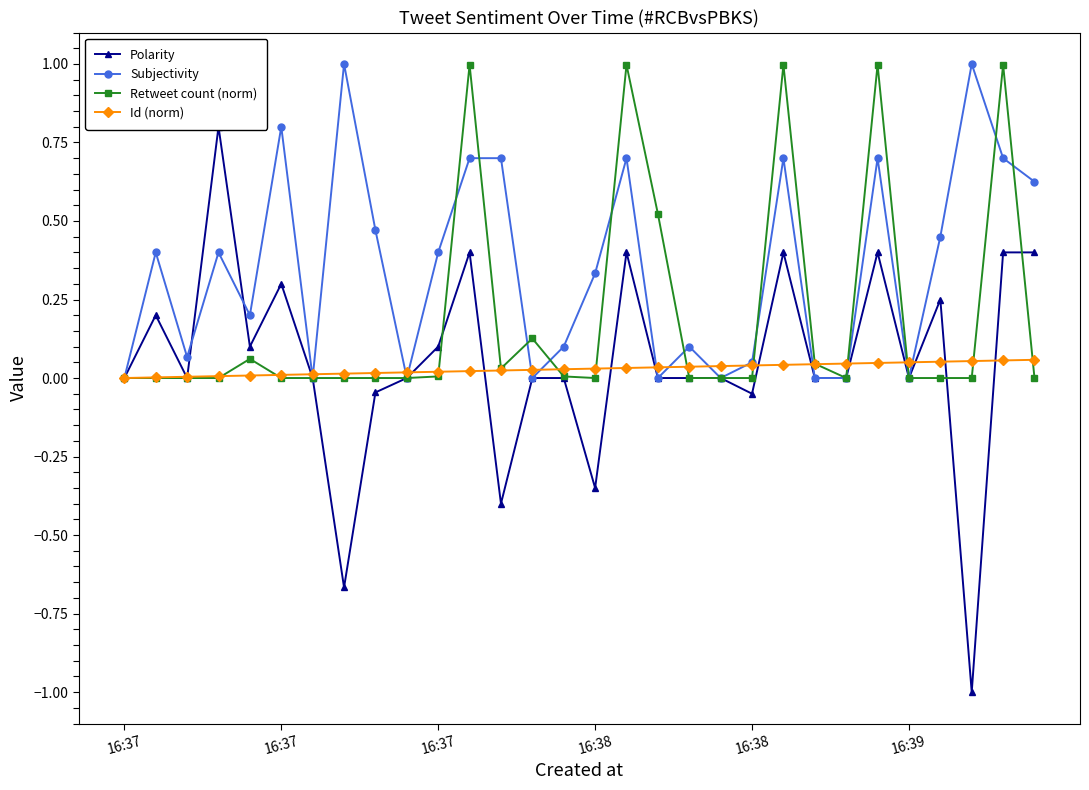

What is the maximum value shown in the chart?

1.0